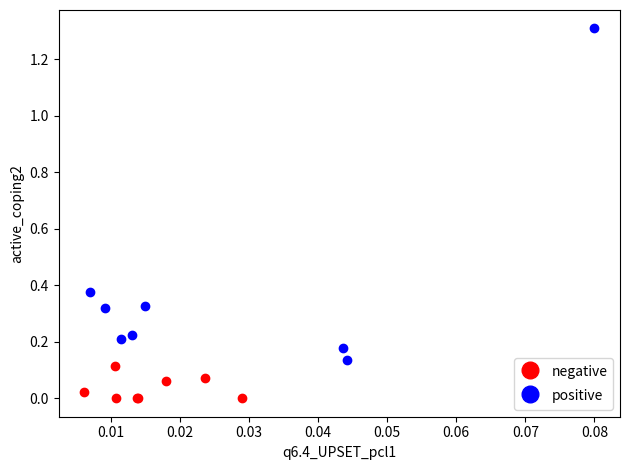

Which series reaches the minimum Y coordinate?

negative